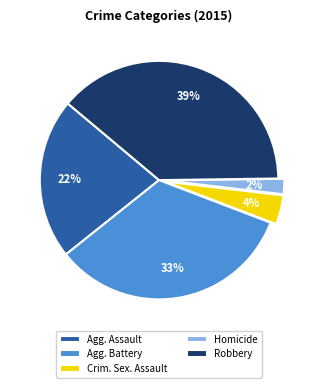

Which has a higher value, Crim. Sex. Assault or Agg. Assault?

Agg. Assault